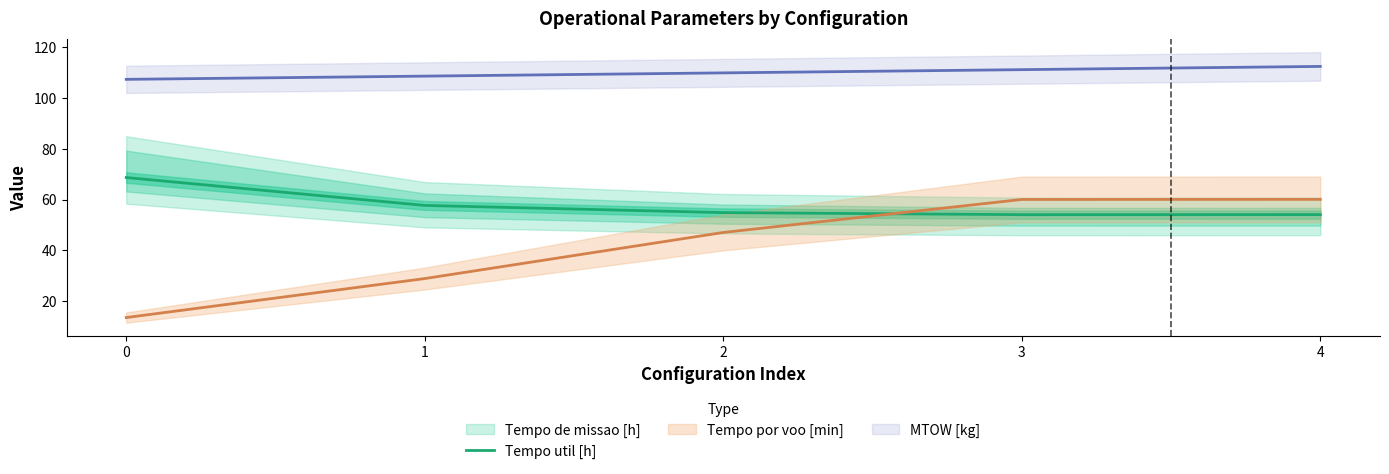

True or false: Tempo util [h] has a value of 54.0 at 3.

True